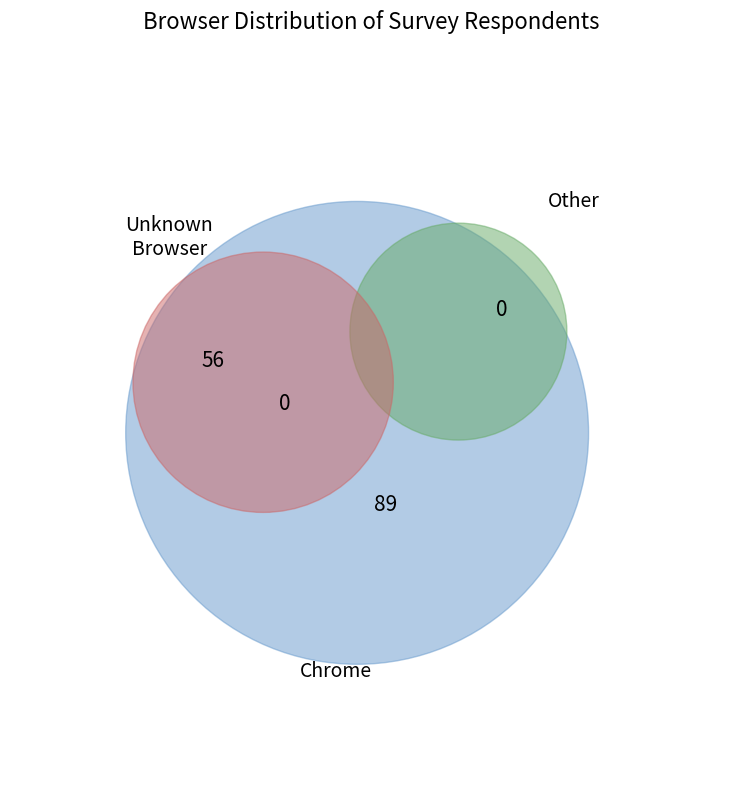

The Unknown Browser slice represents 47% of the pie. True or false?

False